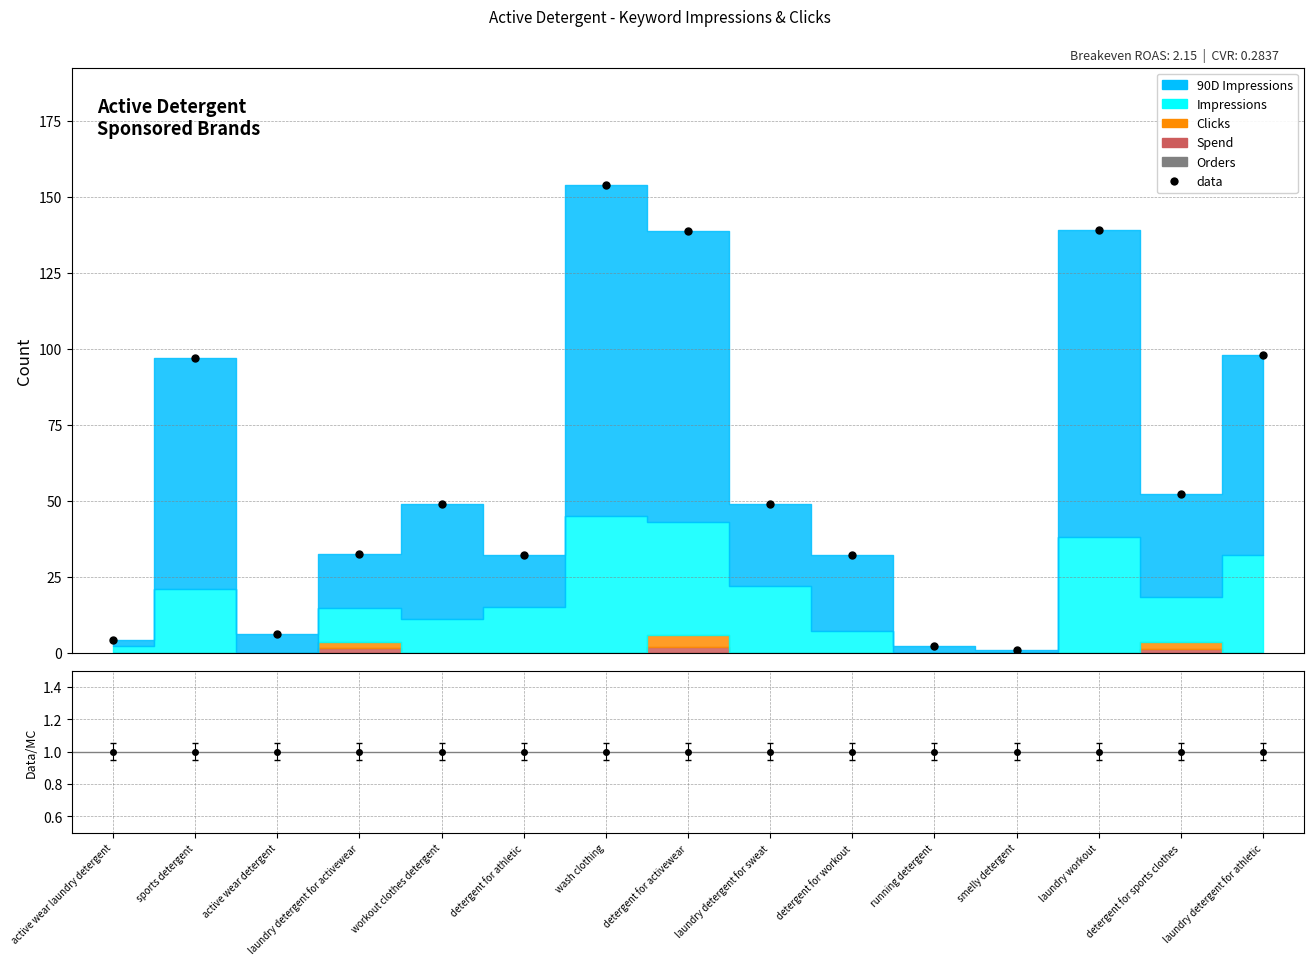

At how many categories does at least one series exceed 83?

5